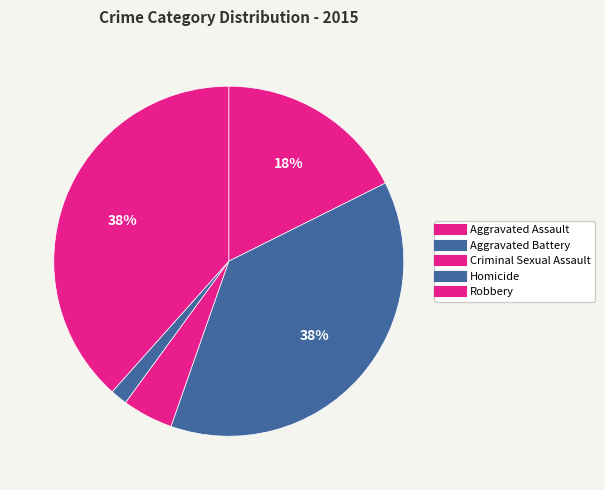

How many slices are in this pie chart?

5